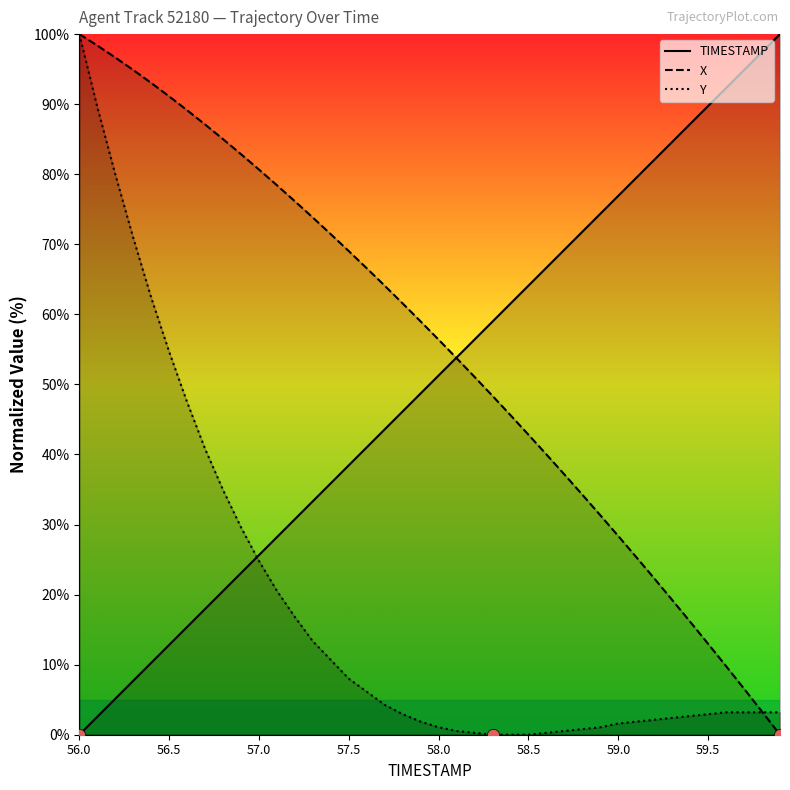

What are all the series names shown in the legend?

TIMESTAMP, X, Y